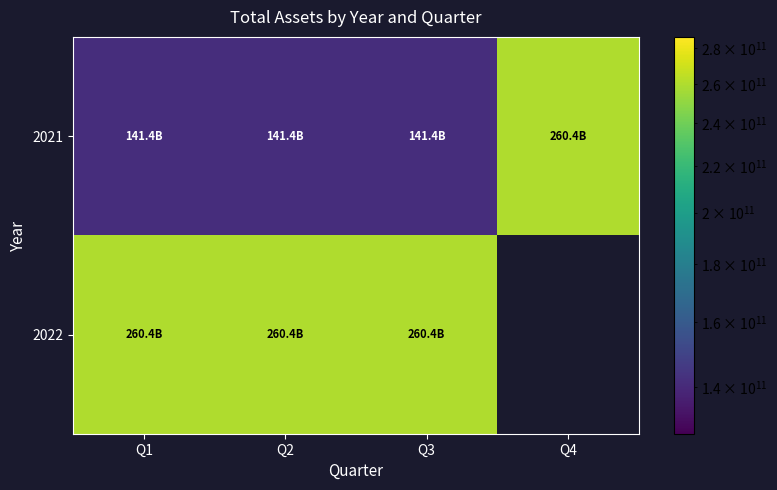

At how many categories does at least one series exceed 206291323169?

4